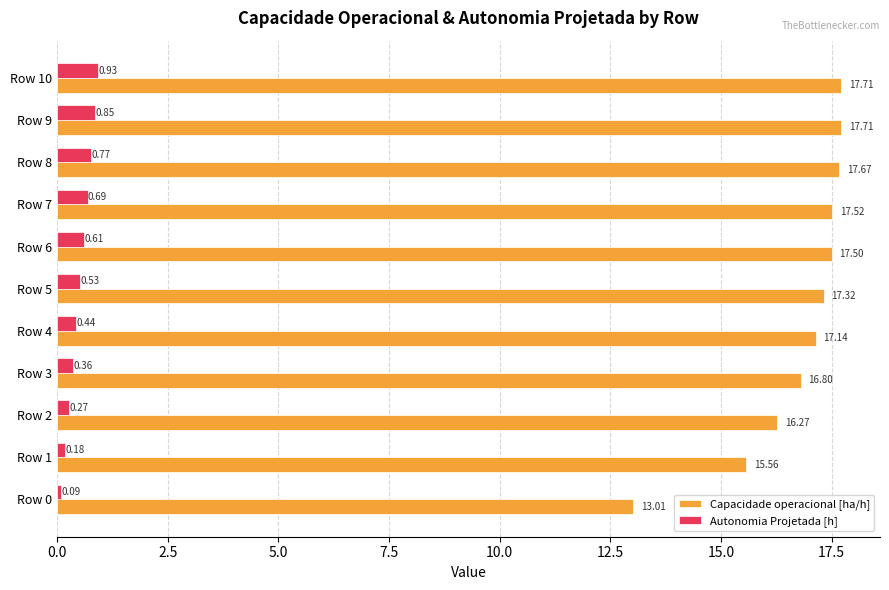

What is the difference between the maximum and minimum values in the Capacidade operacional [ha/h] series?

4.7